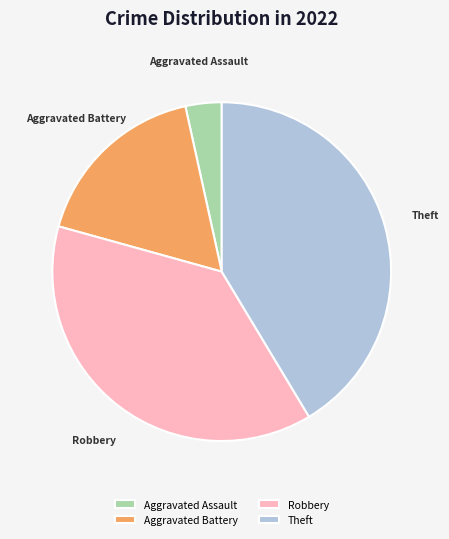

How many slices are in this pie chart?

4